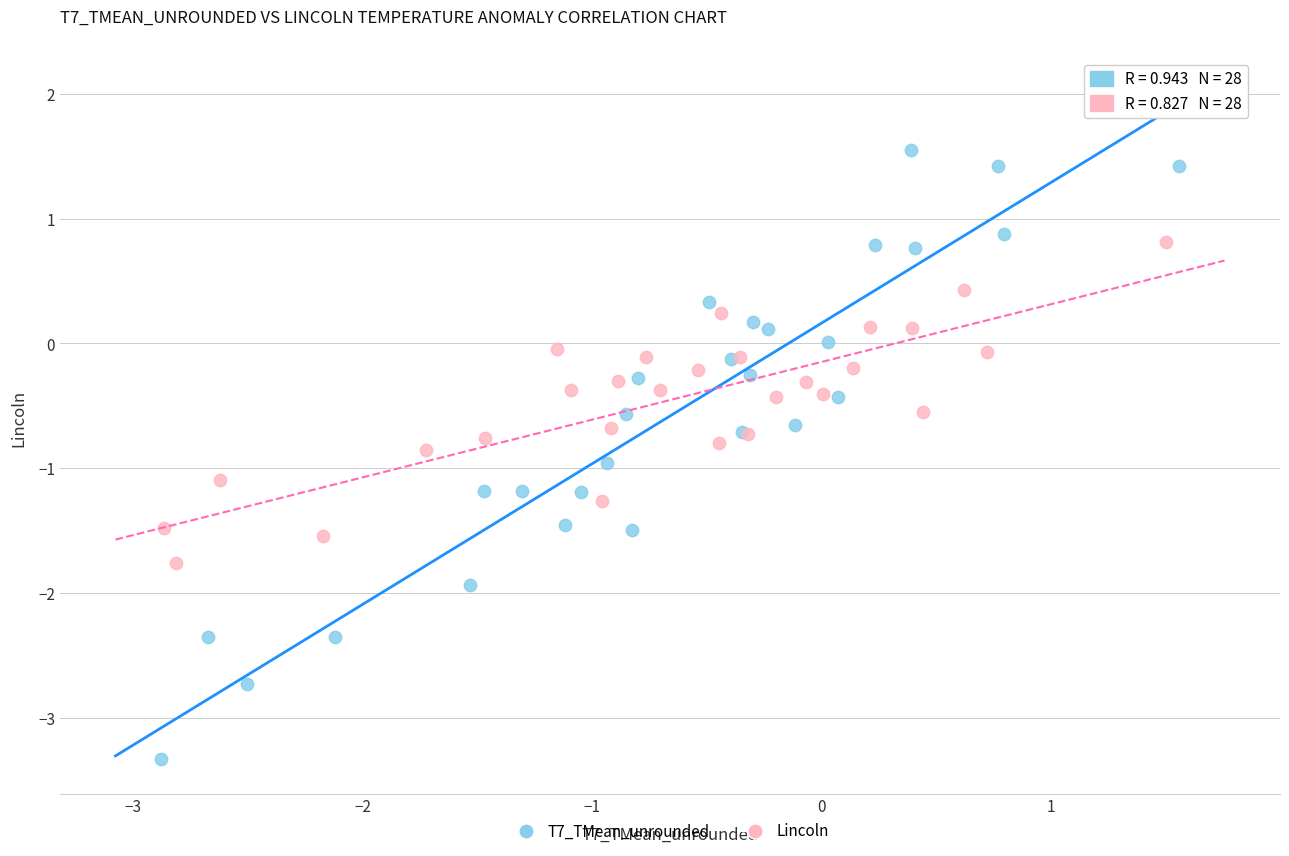

Which series has the largest Y range (max minus min)?

T7_TMean_unrounded